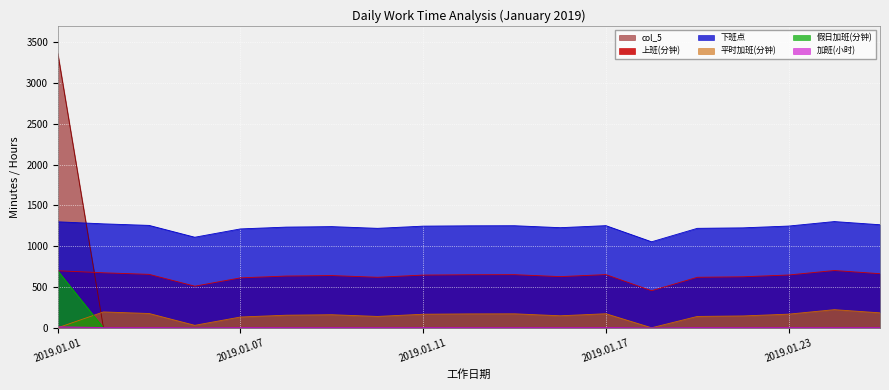

True or false: 平时加班(分钟) and 上班(分钟) intersect in this chart.

False